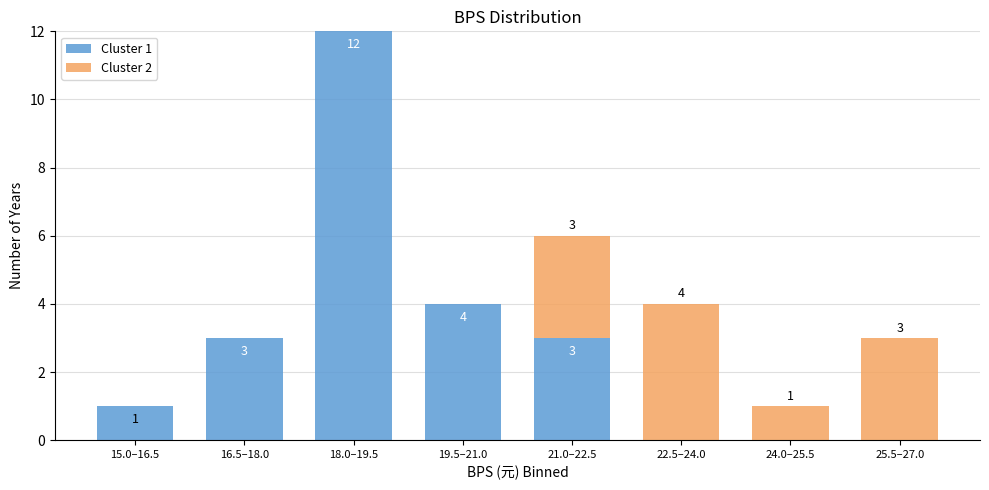

Reading left to right, what are the values for Cluster 1?

15.0–16.5=1	16.5–18.0=3	18.0–19.5=12	19.5–21.0=4	21.0–22.5=3	22.5–24.0=0	24.0–25.5=0	25.5–27.0=0